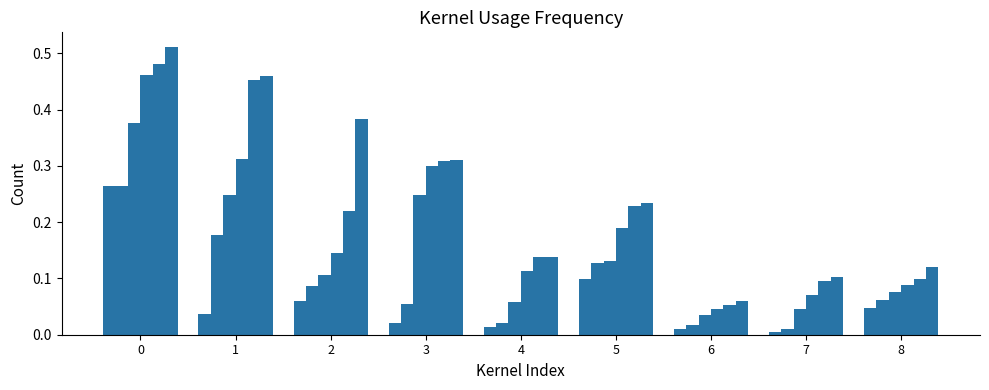

Reading right to left, transcribe all the data shown in this chart.

Signal_Value_1: 8=0.0	7=0.0	6=0.0	5=0.1	4=0.0	3=0.0	2=0.1	1=0.0	0=0.3
Signal_Value_2: 8=0.1	7=0.0	6=0.0	5=0.1	4=0.0	3=0.1	2=0.1	1=0.2	0=0.3
Signal_Value_3: 8=0.1	7=0.0	6=0.0	5=0.1	4=0.1	3=0.2	2=0.1	1=0.2	0=0.4
Signal_Value_4: 8=0.1	7=0.1	6=0.0	5=0.2	4=0.1	3=0.3	2=0.1	1=0.3	0=0.5
Signal_Value_5: 8=0.1	7=0.1	6=0.1	5=0.2	4=0.1	3=0.3	2=0.2	1=0.5	0=0.5
Signal_Value_6: 8=0.1	7=0.1	6=0.1	5=0.2	4=0.1	3=0.3	2=0.4	1=0.5	0=0.5